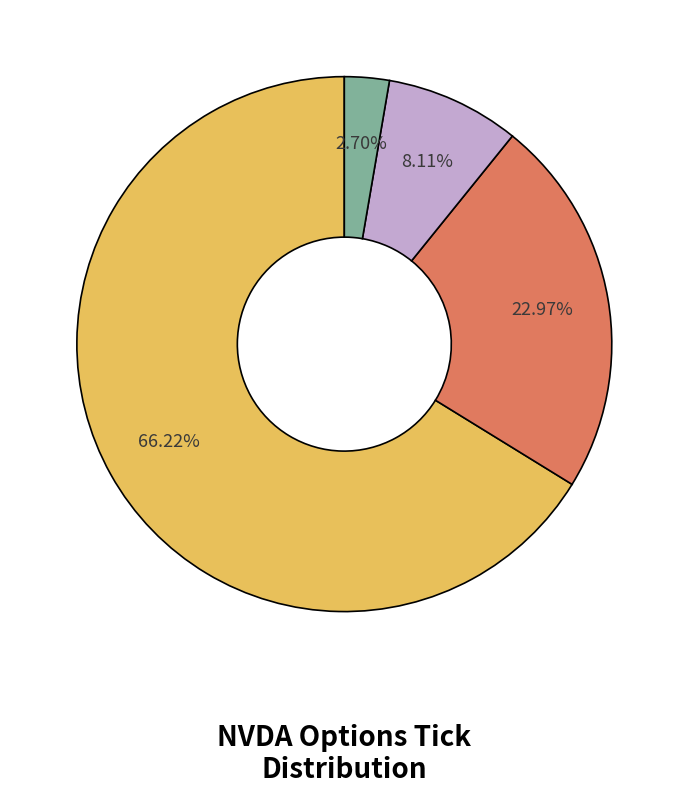

Is there a majority slice in this chart?

Yes